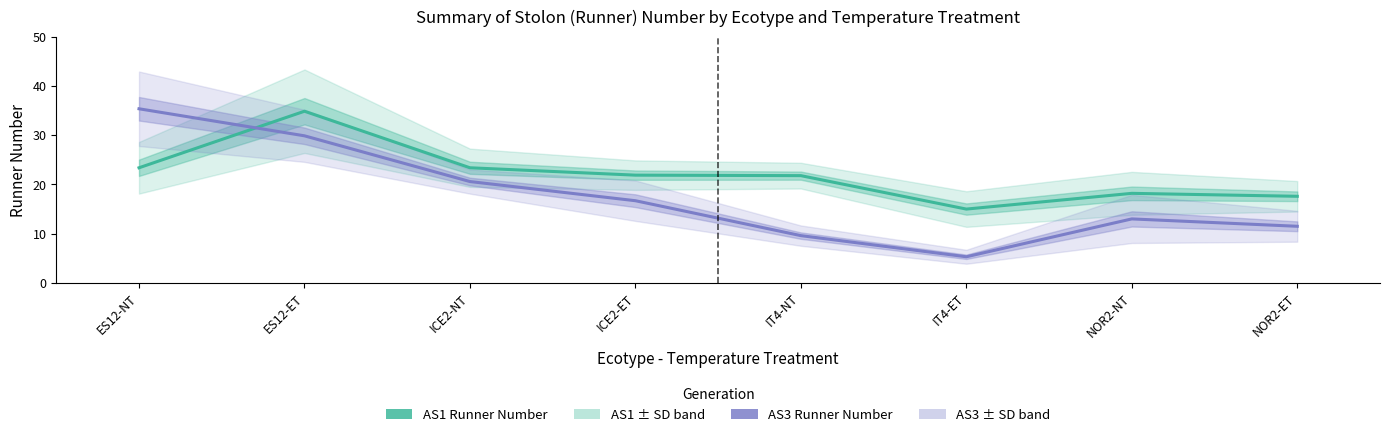

How many interior local peaks does the AS3 Runner Number series have?

1